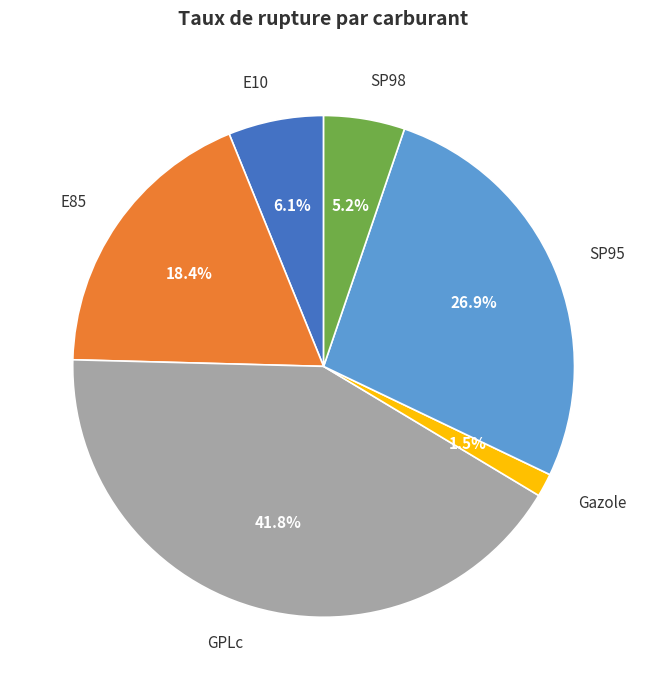

What percentage is the E10 slice, to the nearest percent?

6%